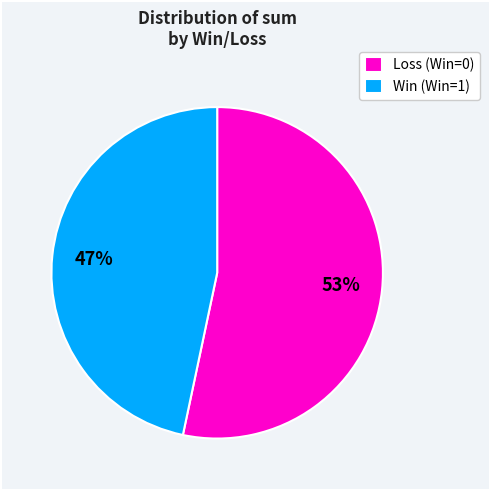

Do Loss (Win=0) and Win (Win=1) together represent more than half of the pie?

Yes